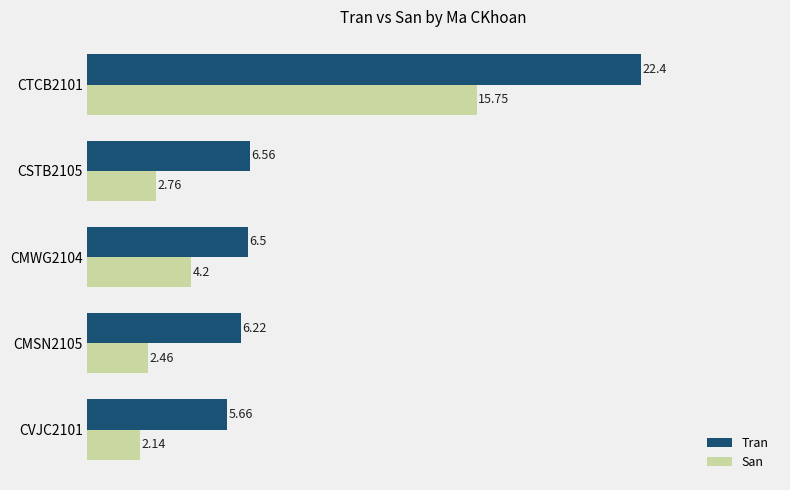

Which series has the largest total across all categories?

Tran